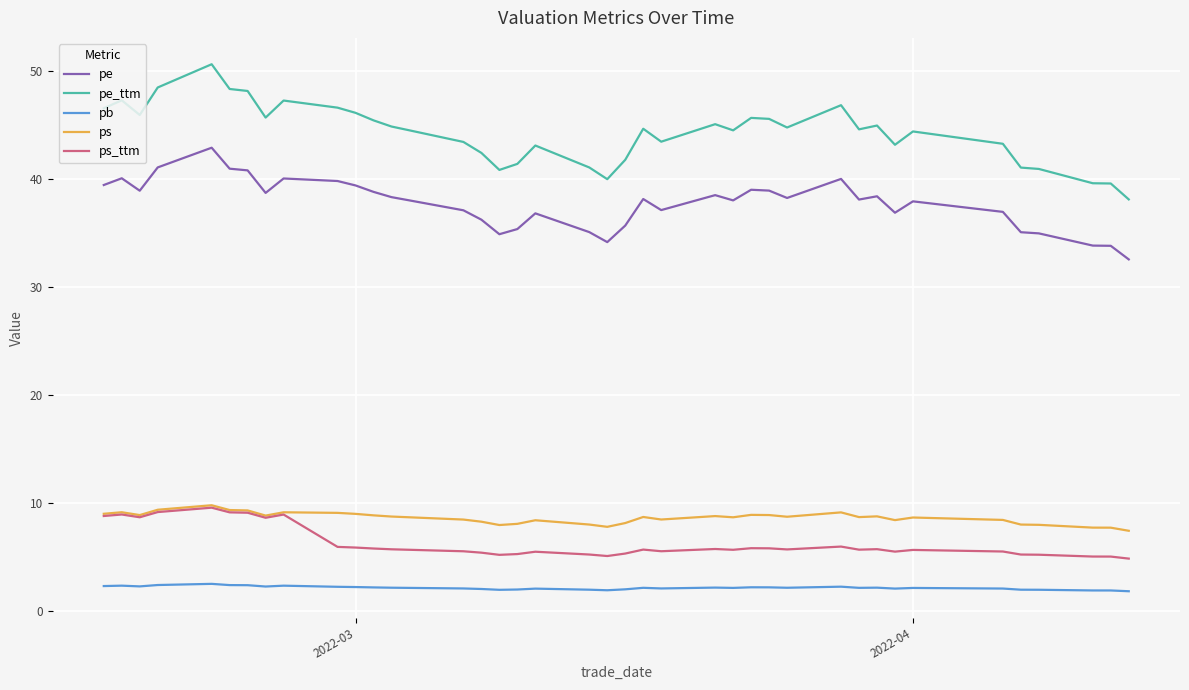

Which series has the largest total across all categories?

pe_ttm